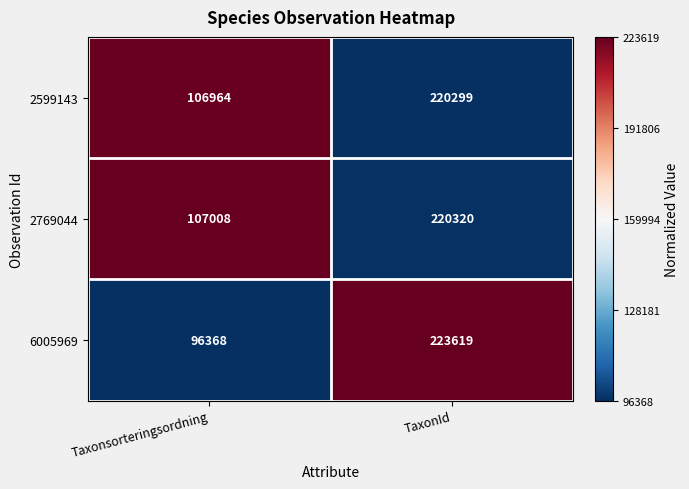

Reading left to right, transcribe all the data shown in this chart.

2599143: Taxonsorteringsordning=106964	TaxonId=220299
2769044: Taxonsorteringsordning=107008	TaxonId=220320
6005969: Taxonsorteringsordning=96368	TaxonId=223619